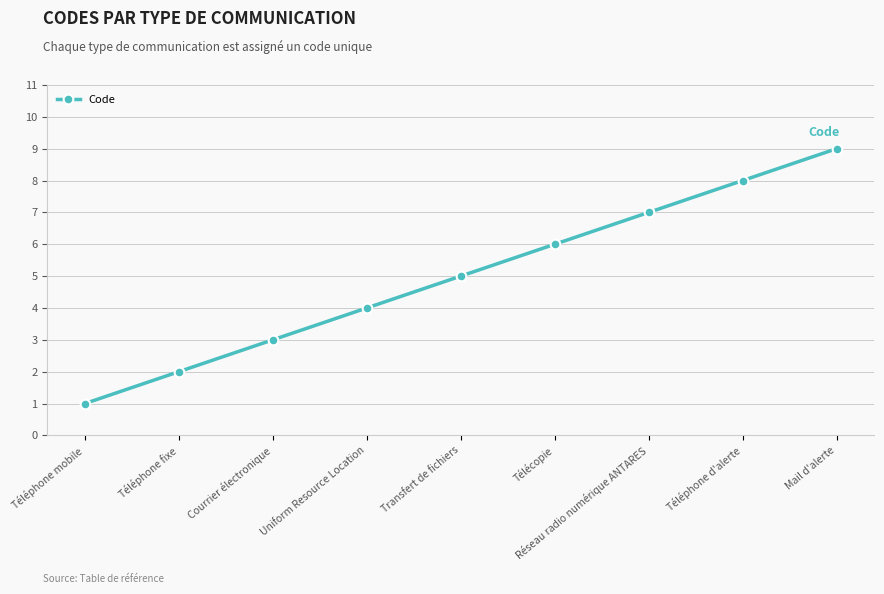

True or false: there are more than 2 points higher than both neighbors.

False